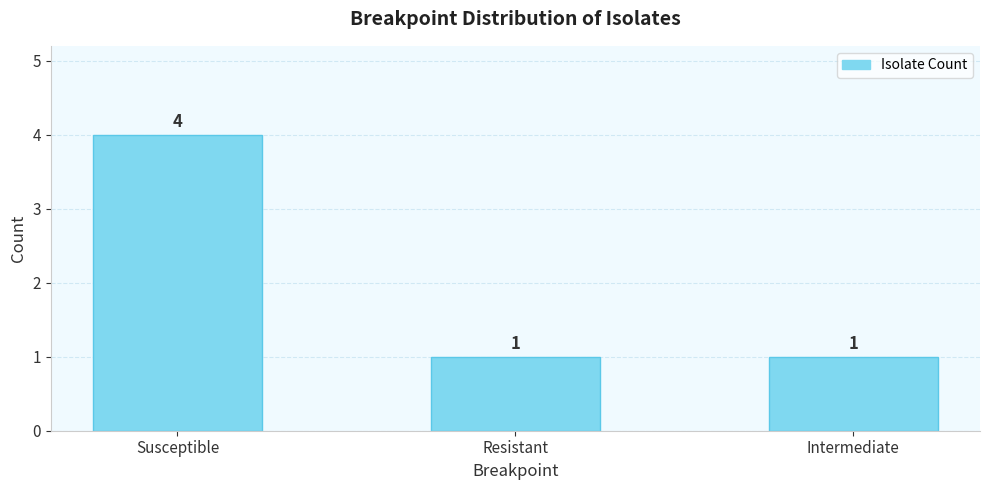

How many categories are shown in the chart?

3